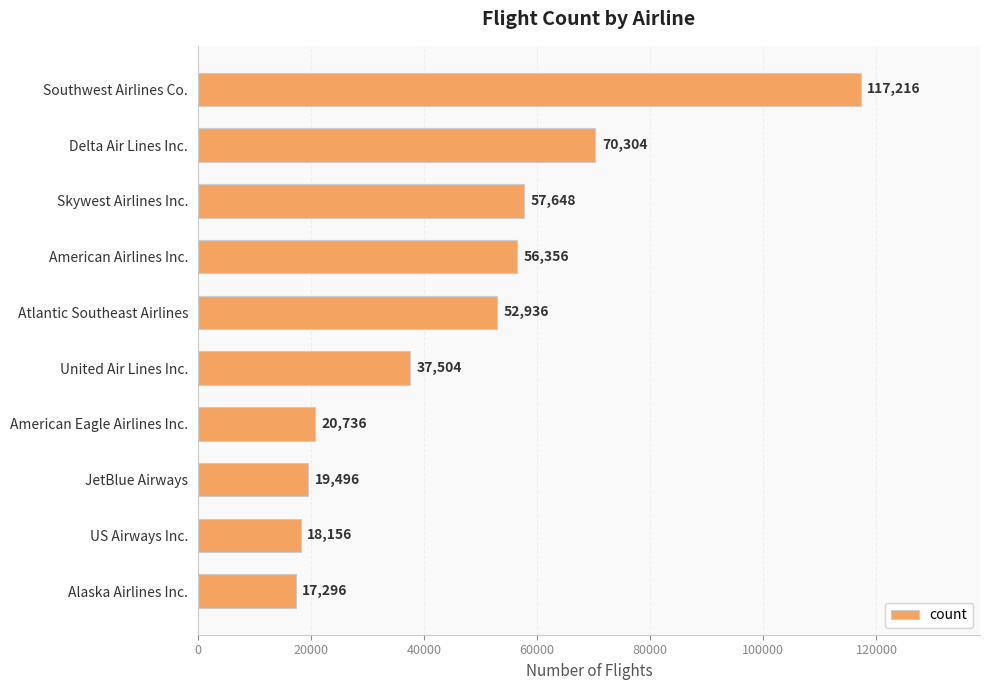

The chart shows a value of 9546 at Alaska Airlines Inc.. True or false?

False